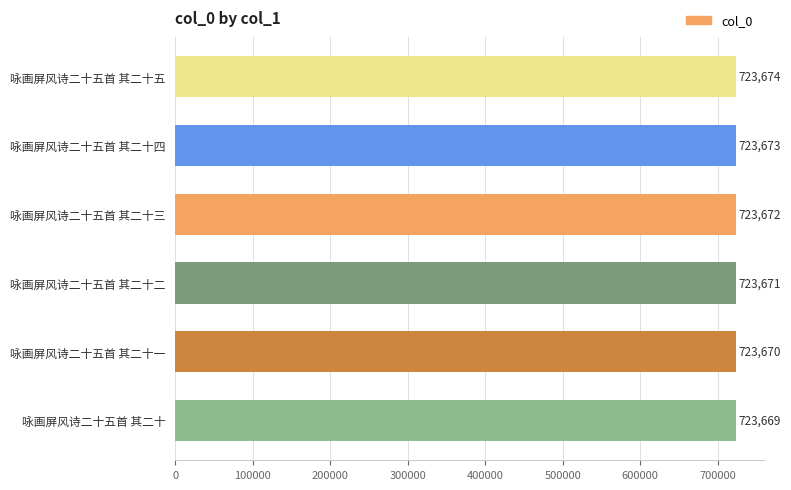

What is the average value?

723672